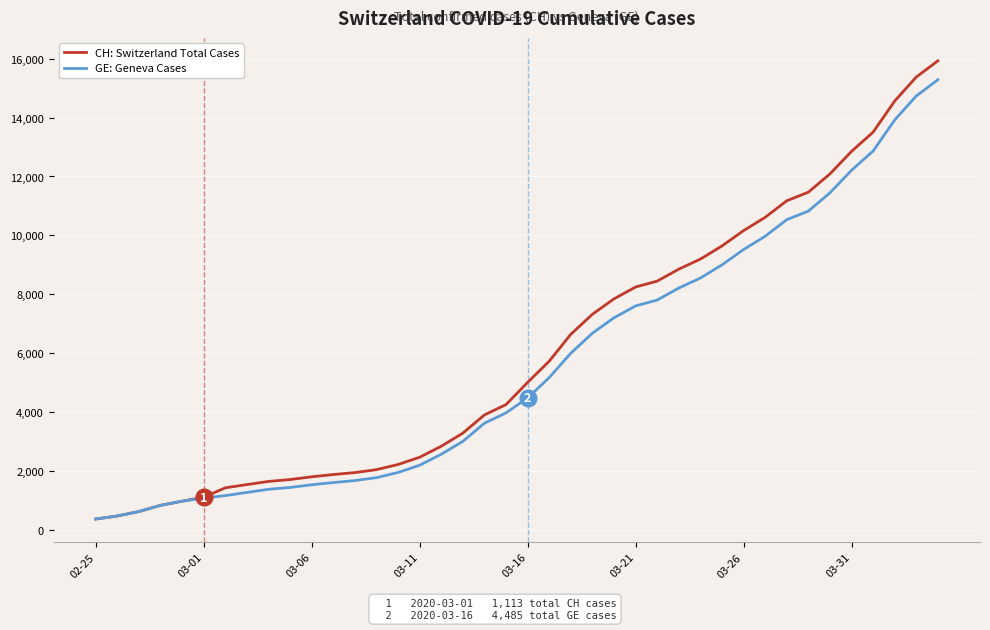

What is the minimum value shown in the chart?

375